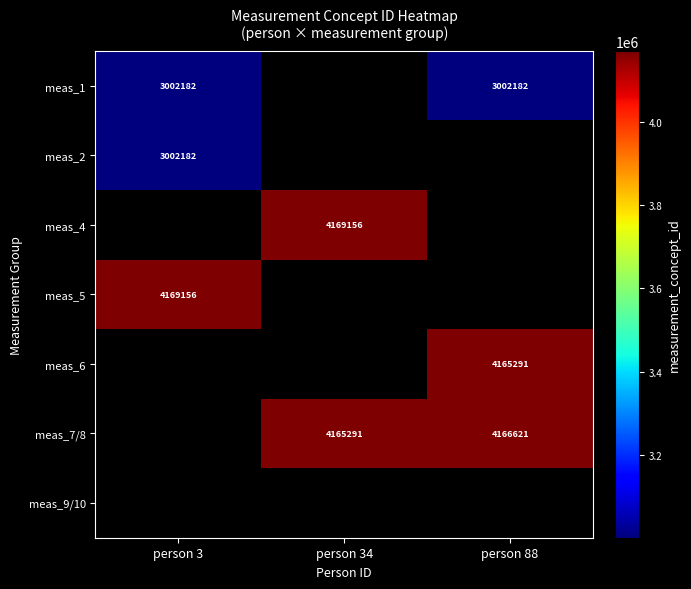

At how many categories does at least one series exceed 3010536?

3